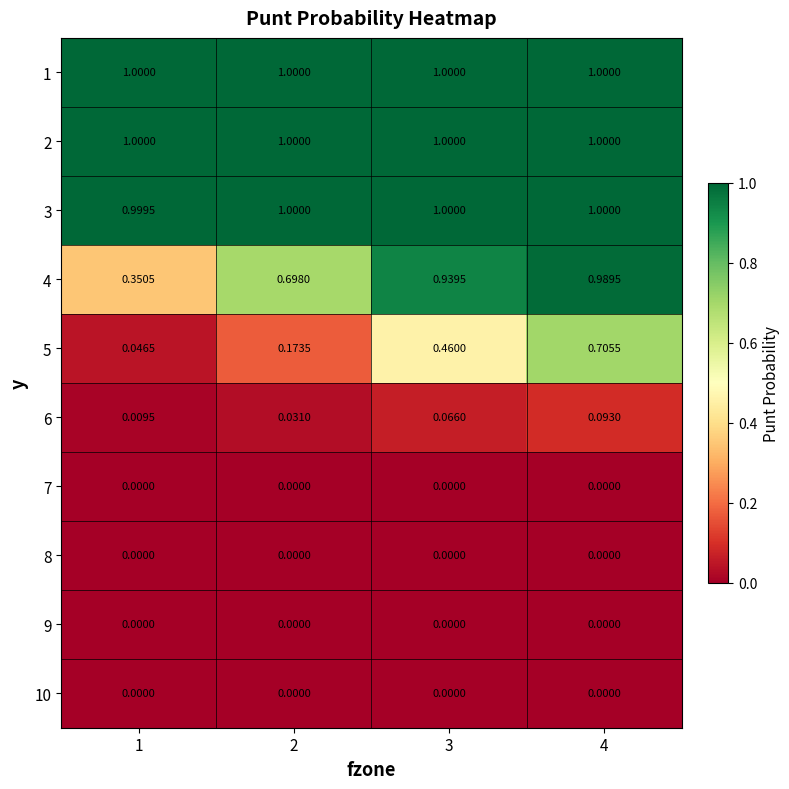

Is the value of 4 at 2 greater than the value of 5 at 4?

No